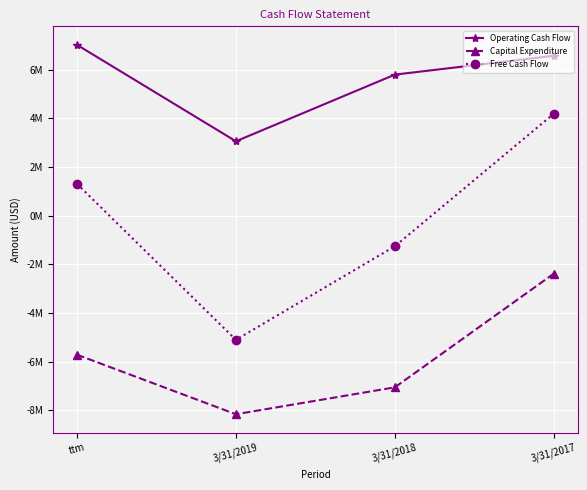

What are all the series names shown in the legend?

Operating Cash Flow, Capital Expenditure, Free Cash Flow